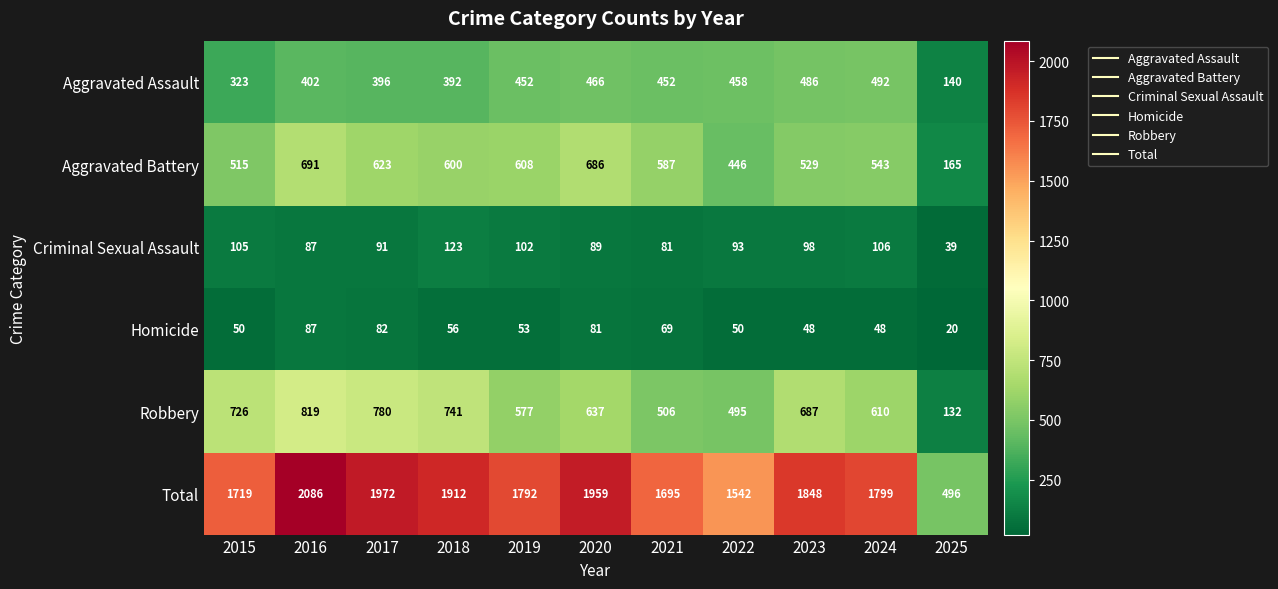

What is the sum of all Criminal Sexual Assault values?

1014